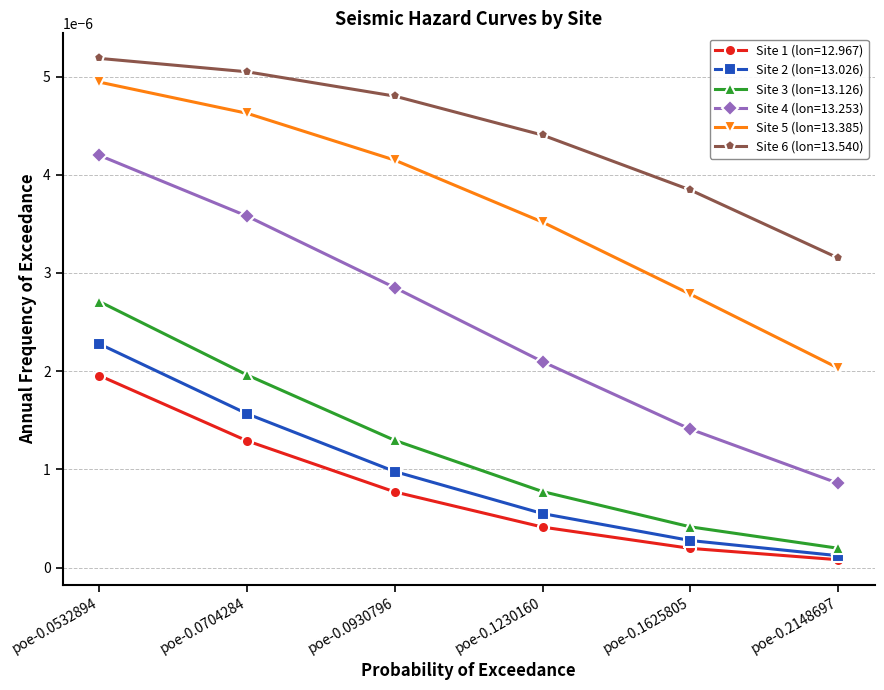

Which series has the widest spread of values?

Site 4 (lon=13.253)